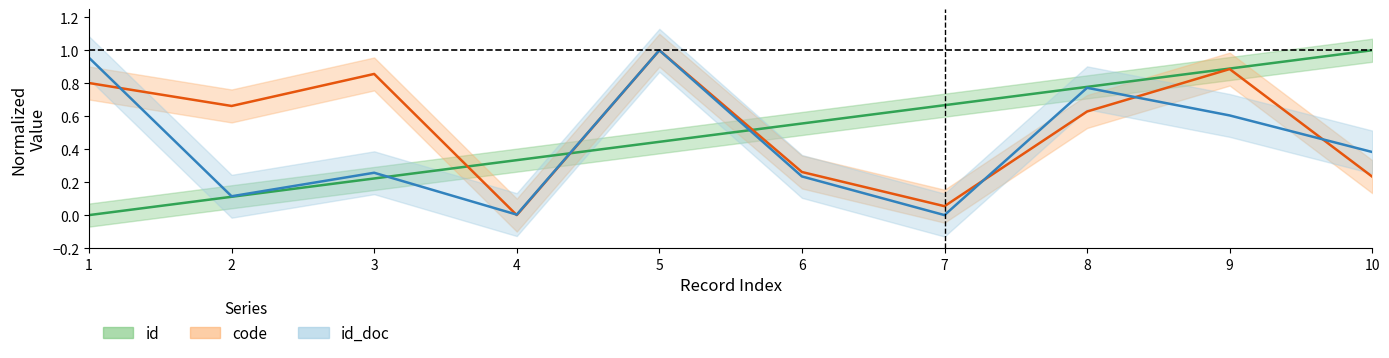

Where is id_doc nearest to the value 0?

7